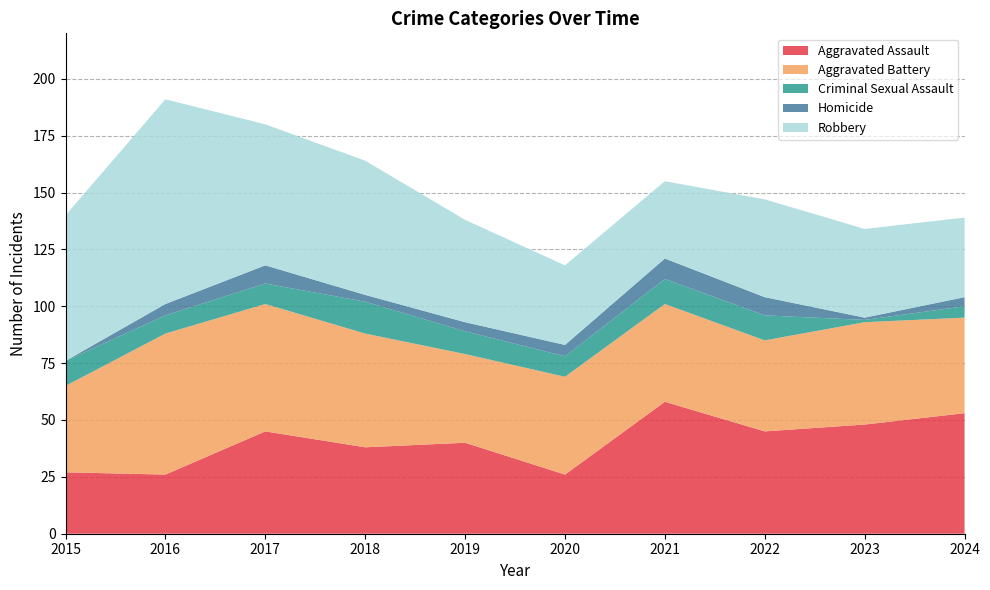

Reading left to right, extract all data points from this chart.

Aggravated Assault: 27	26	45	38	40	26	58	45	48	53
Aggravated Battery: 38	62	56	50	39	43	43	40	45	42
Criminal Sexual Assault: 11	8	9	14	10	9	11	11	1	5
Homicide: 0	5	8	3	4	5	9	8	1	4
Robbery: 64	90	62	59	45	35	34	43	39	35